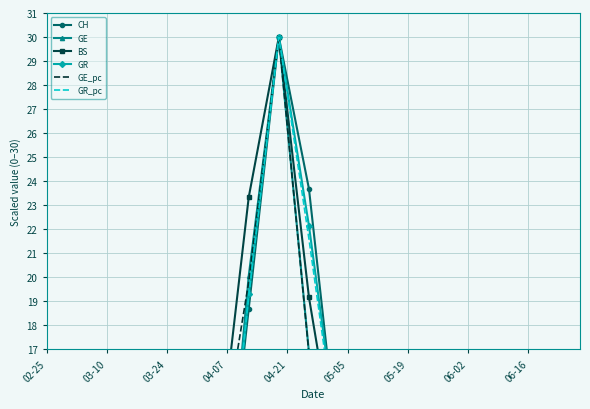

Is the value of GE_pc at 9 greater than the value of GE at 05-19?

Yes